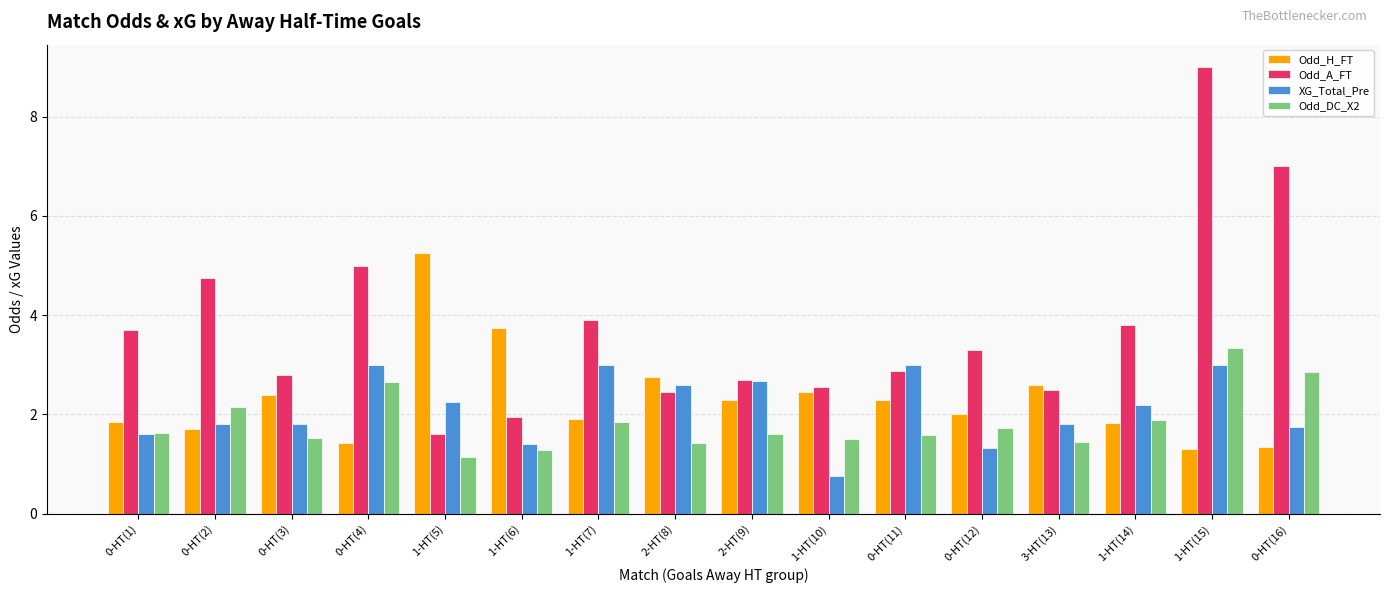

What is the difference between the Odd_DC_X2 values at 1-HT(6) and 1-HT(7)?

0.6